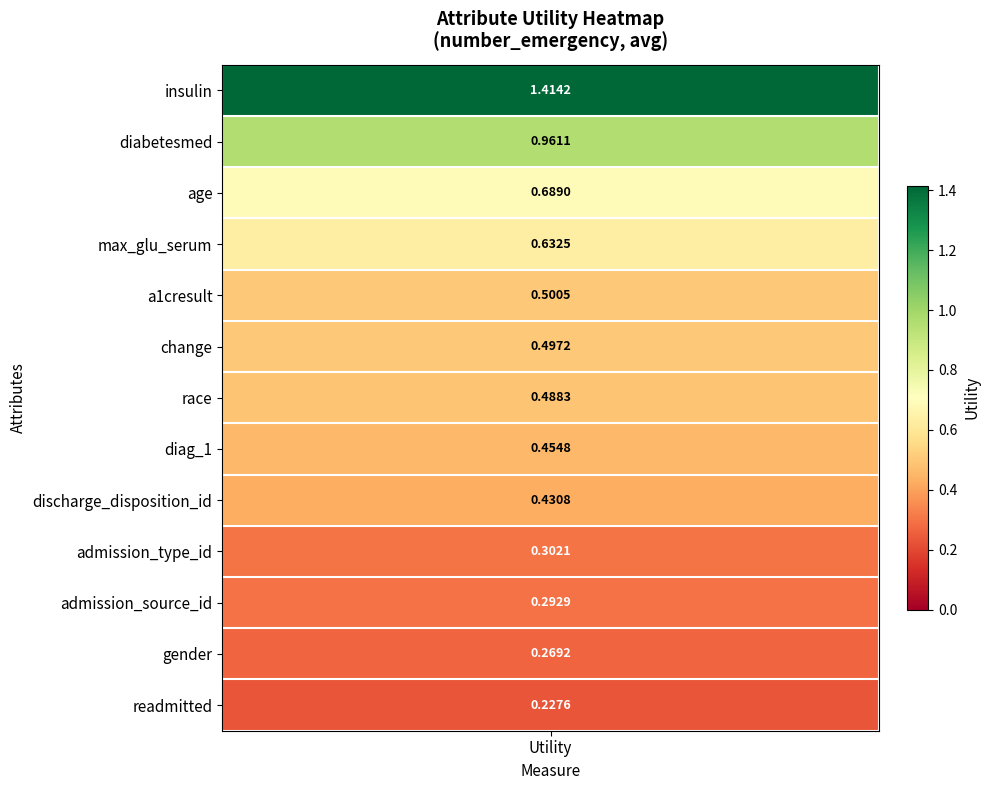

What is the maximum value shown in the chart?

1.4